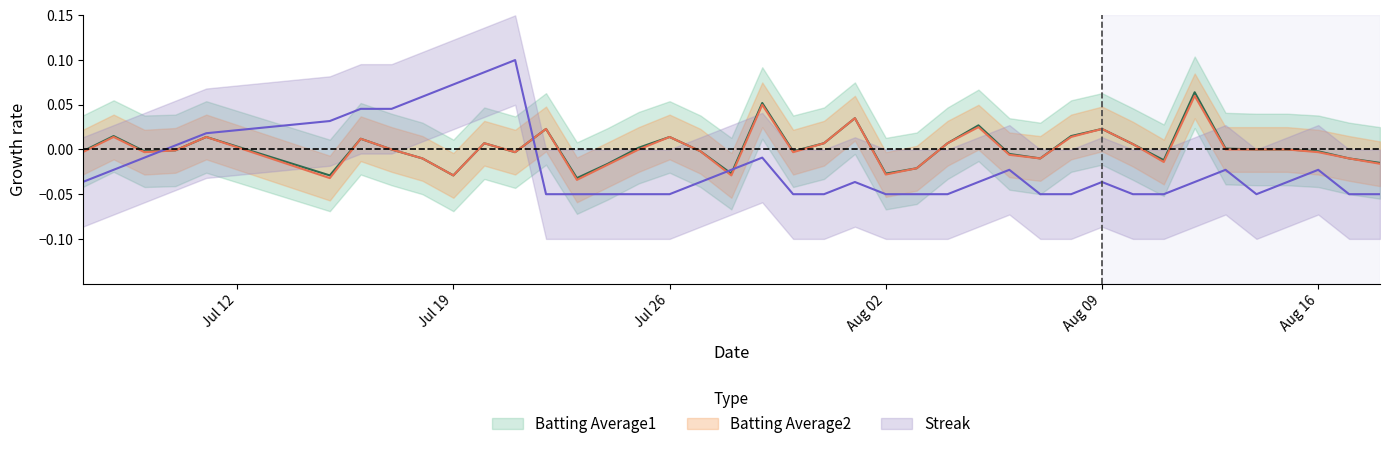

What is the maximum value for Streak?

0.1